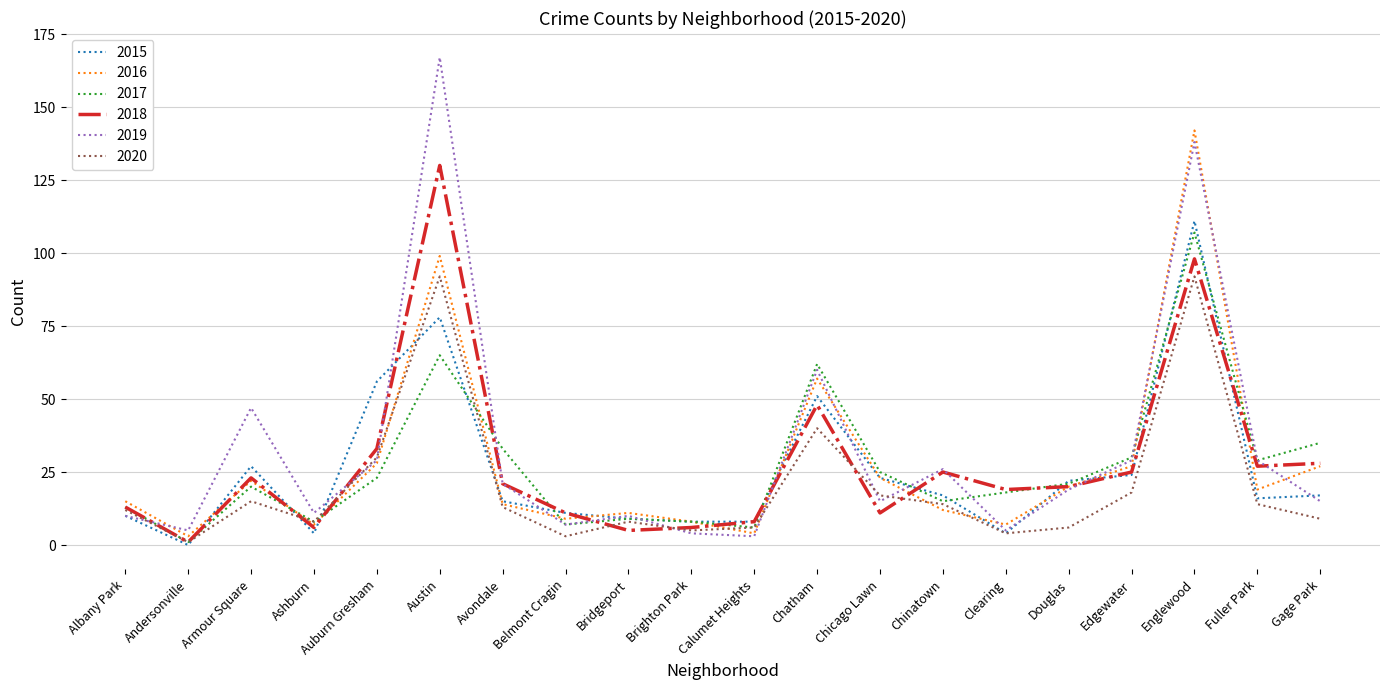

What position from the left is Brighton Park?

10